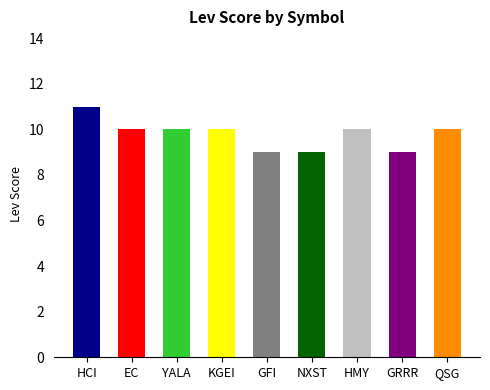

How many bars are there in total?

9